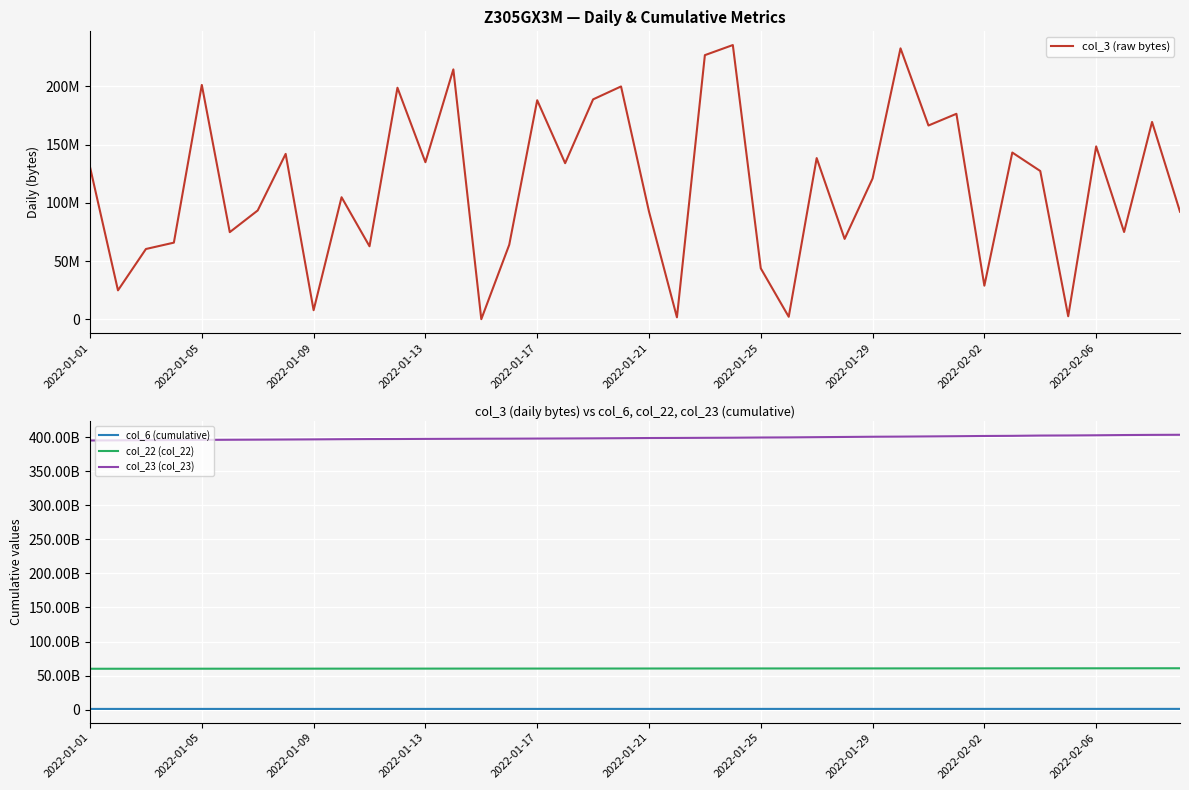

The col_3 (raw bytes) series shows 69028840 at 27. True or false?

True